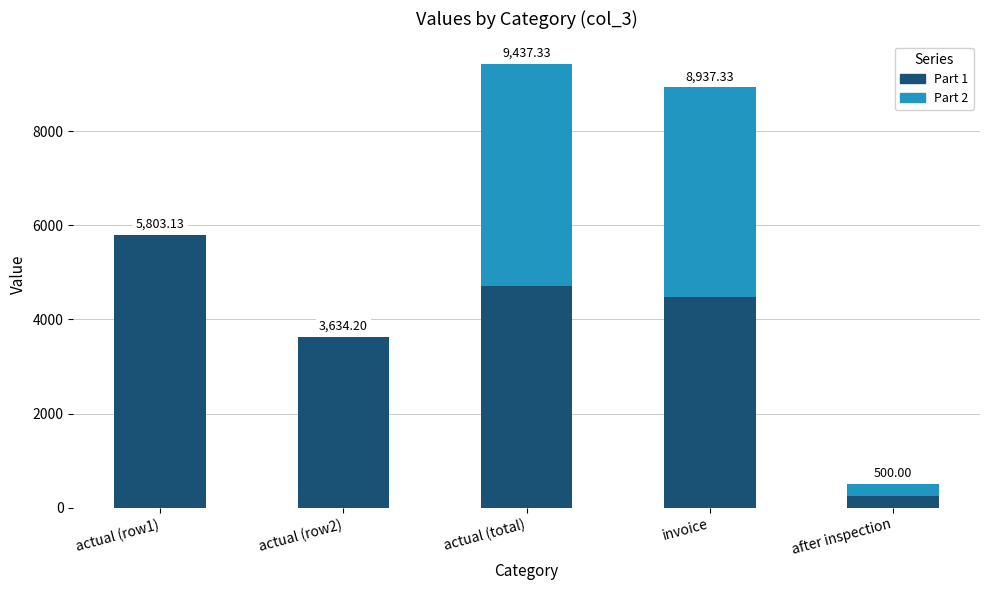

What is the total value across all series at after inspection?

500.0